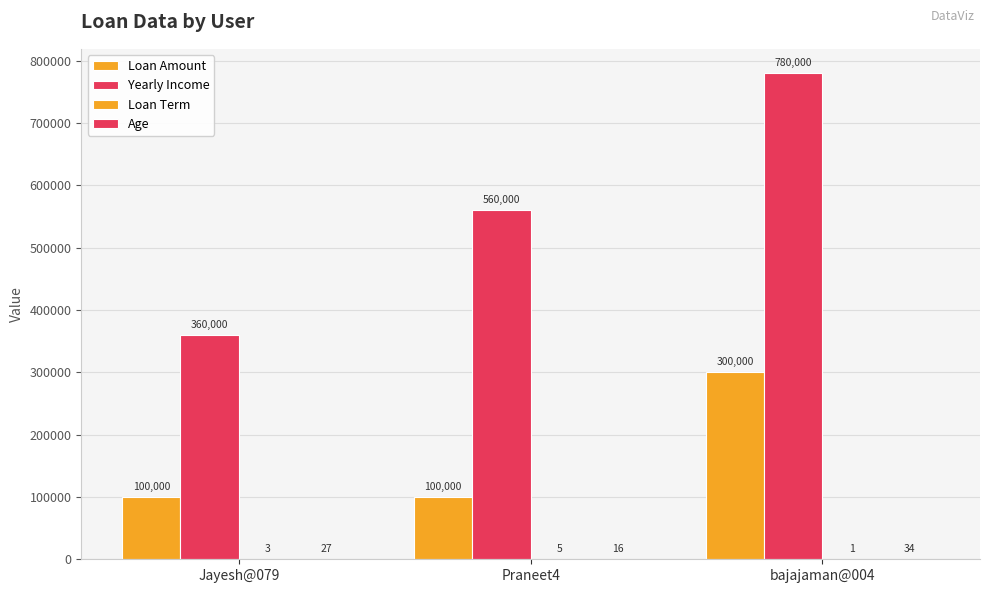

Which series has the widest spread of values?

Yearly Income